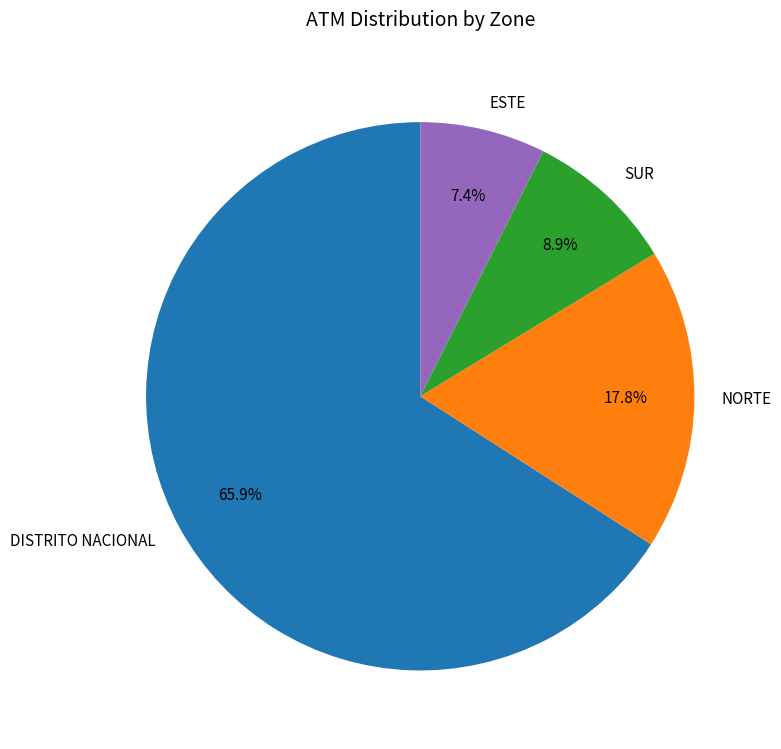

To the nearest percent, what is the difference between the ESTE and DISTRITO NACIONAL slice percentages?

59%